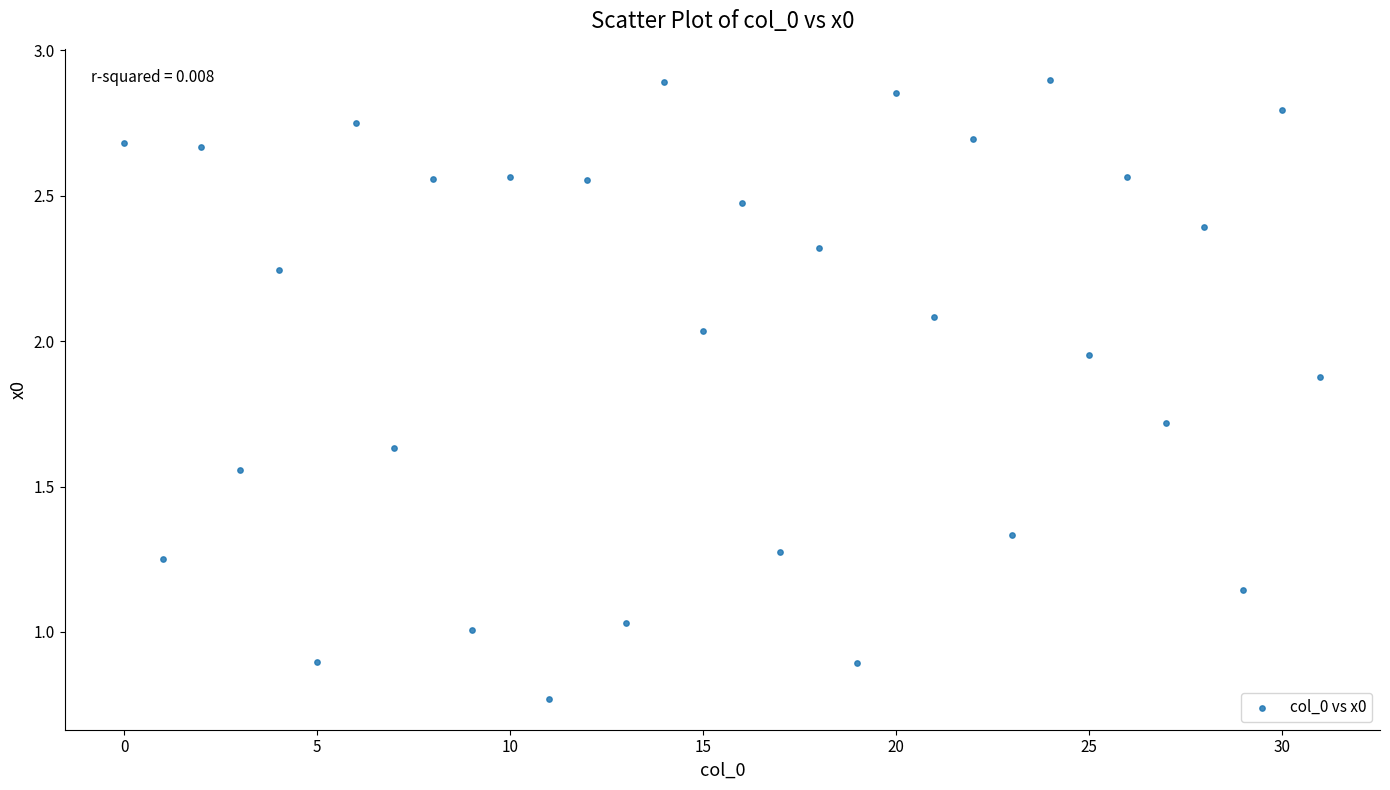

What is the range of Y values (max minus min)?

2.1